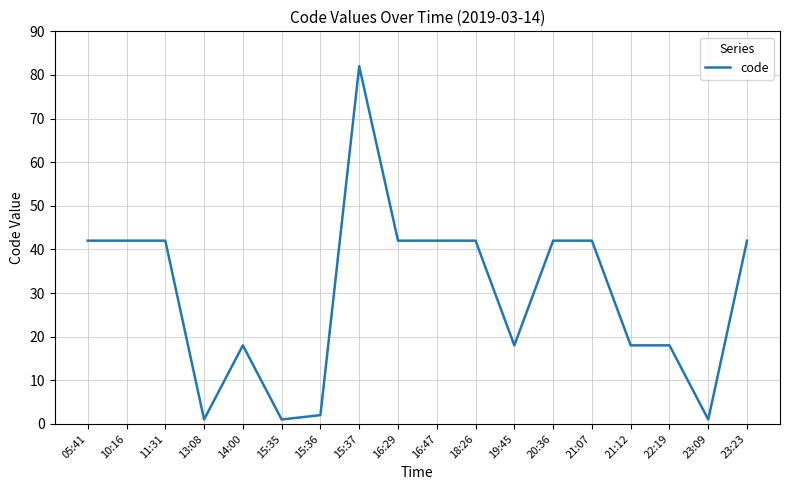

The value at 11:31 is 12. True or false?

False